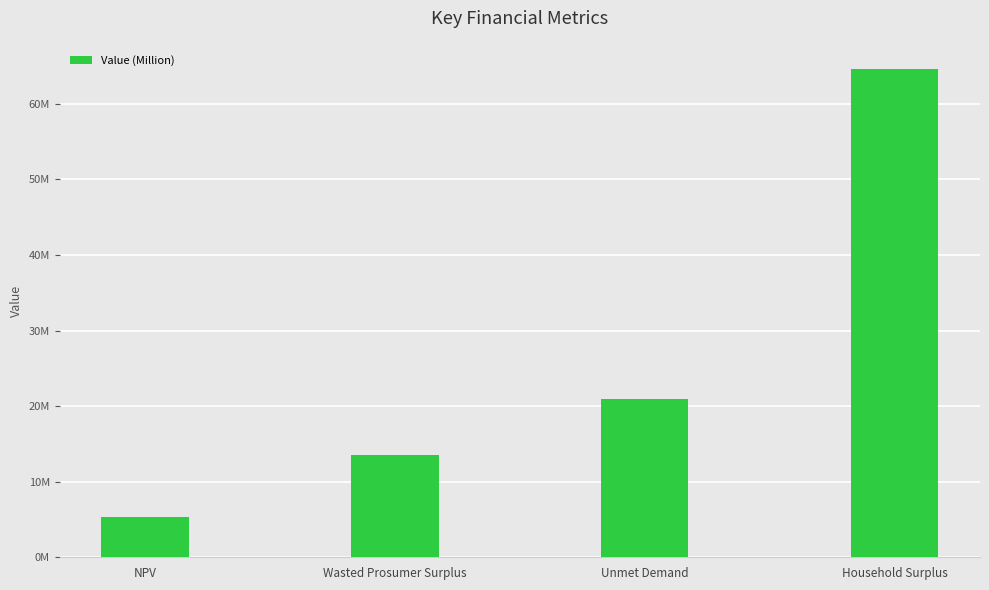

What is the change in value from NPV to Wasted Prosumer Surplus?

+8205908.8